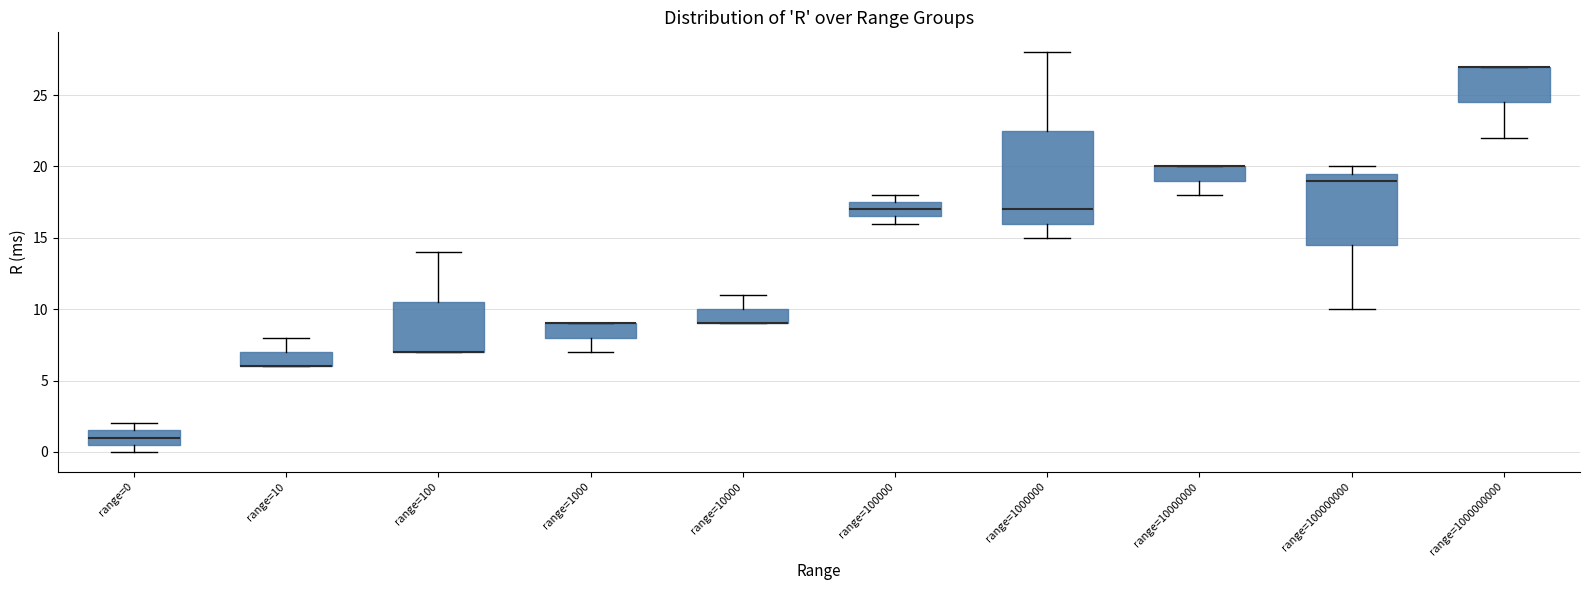

Reading left to right, read every box against the y-axis: the position of its median line, the range the box covers, and the ends of its whiskers. The values are not printed on the chart, so give them approximately, as read against the axis.

range=0: median 1.0, box 0.5 to 1.5, whiskers 0.0 to 2.0
range=10: median 6.0 (drawn on the box's lower edge), box 6.0 to 7.0, whiskers 6.0 to 8.0
range=100: median 7.0 (drawn on the box's lower edge), box 7.0 to 10.5, whiskers 7.0 to 14.0
range=1000: median 9.0 (drawn on the box's upper edge), box 8.0 to 9.0, whiskers 7.0 to 9.0
range=10000: median 9.0 (drawn on the box's lower edge), box 9.0 to 10.0, whiskers 9.0 to 11.0
range=100000: median 17.0, box 16.5 to 17.5, whiskers 16.0 to 18.0
range=1000000: median 17.0, box 16.0 to 22.5, whiskers 15.0 to 28.0
range=10000000: median 20.0 (drawn on the box's upper edge), box 19.0 to 20.0, whiskers 18.0 to 20.0
range=100000000: median 19.0, box 14.5 to 19.5, whiskers 10.0 to 20.0
range=1000000000: median 27.0 (drawn on the box's upper edge), box 24.5 to 27.0, whiskers 22.0 to 27.0